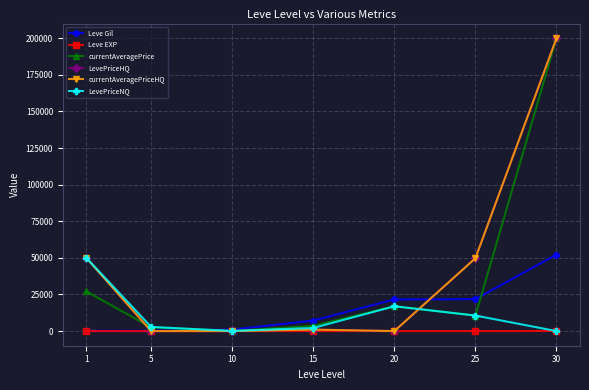

Is it true that LevePriceNQ equals 2136 at 15?

True